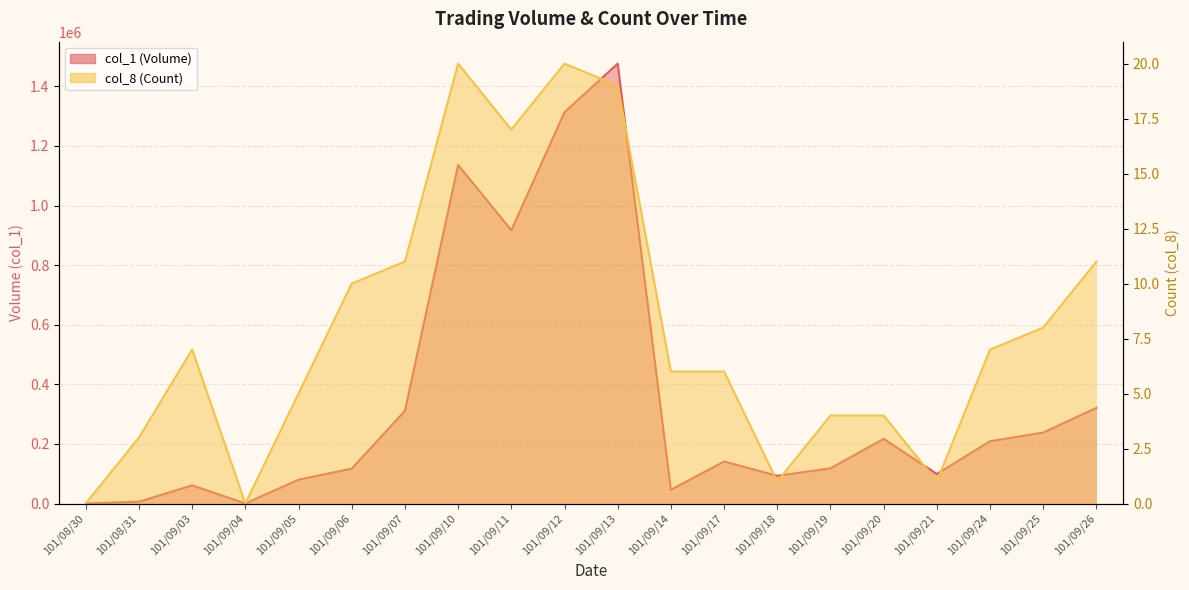

At which category does the chart reach its minimum across all series?

101/08/30